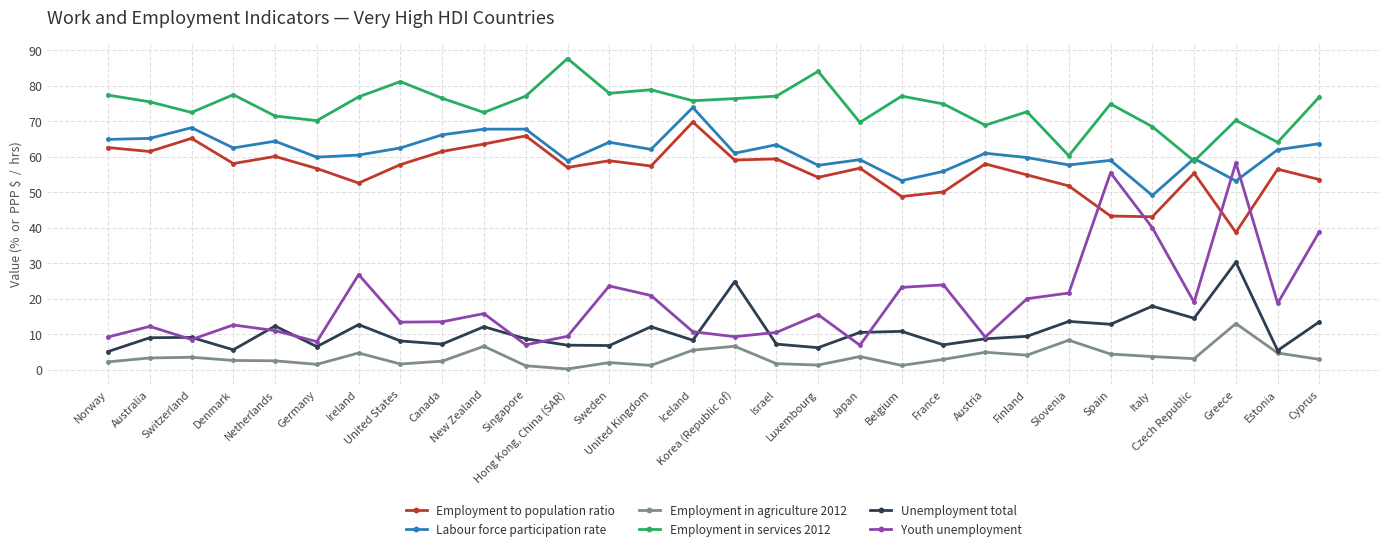

Count the number of categories in the chart.

30